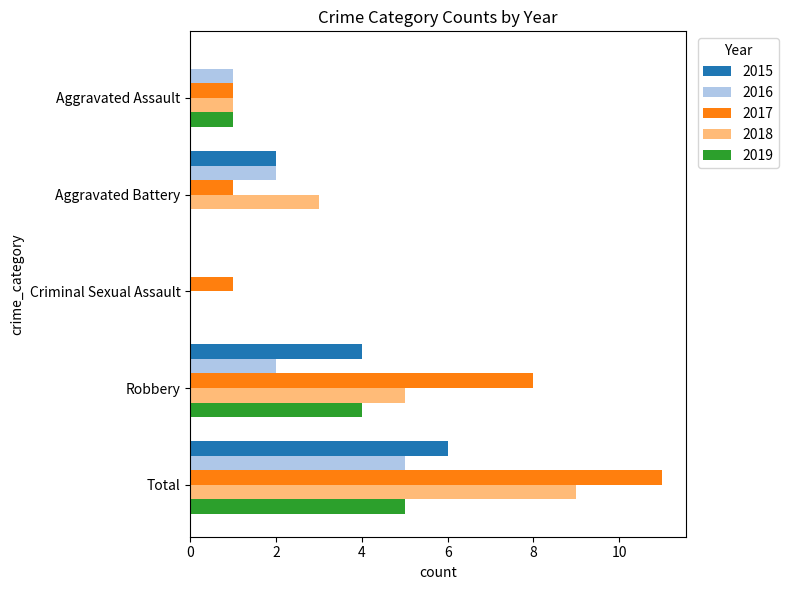

What is the maximum value for 2017?

11